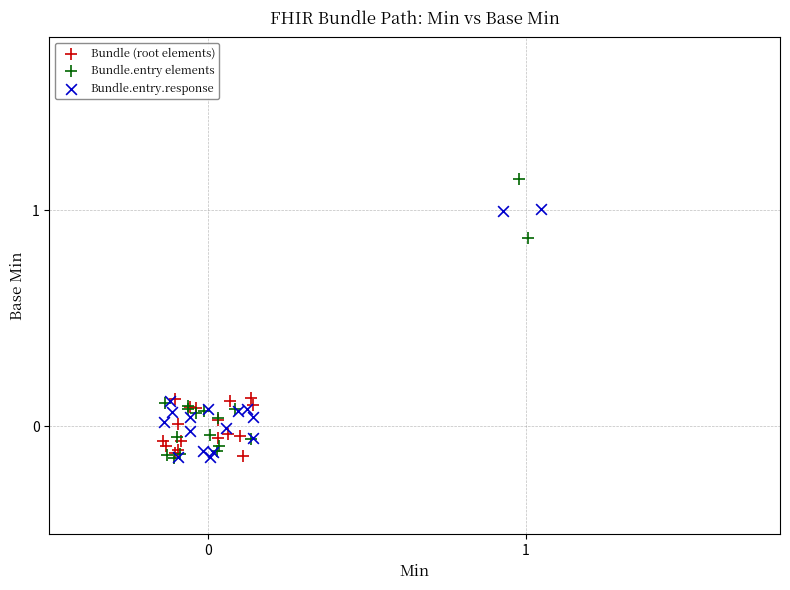

Which series has the widest spread of Y values?

Bundle.entry elements